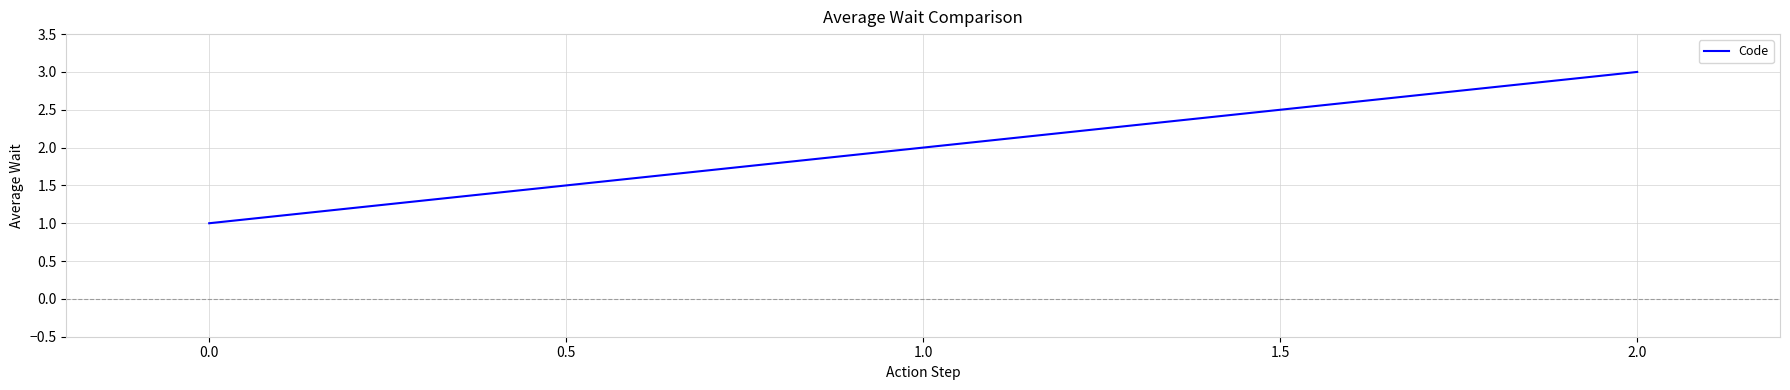

What is the sum of all values?

6